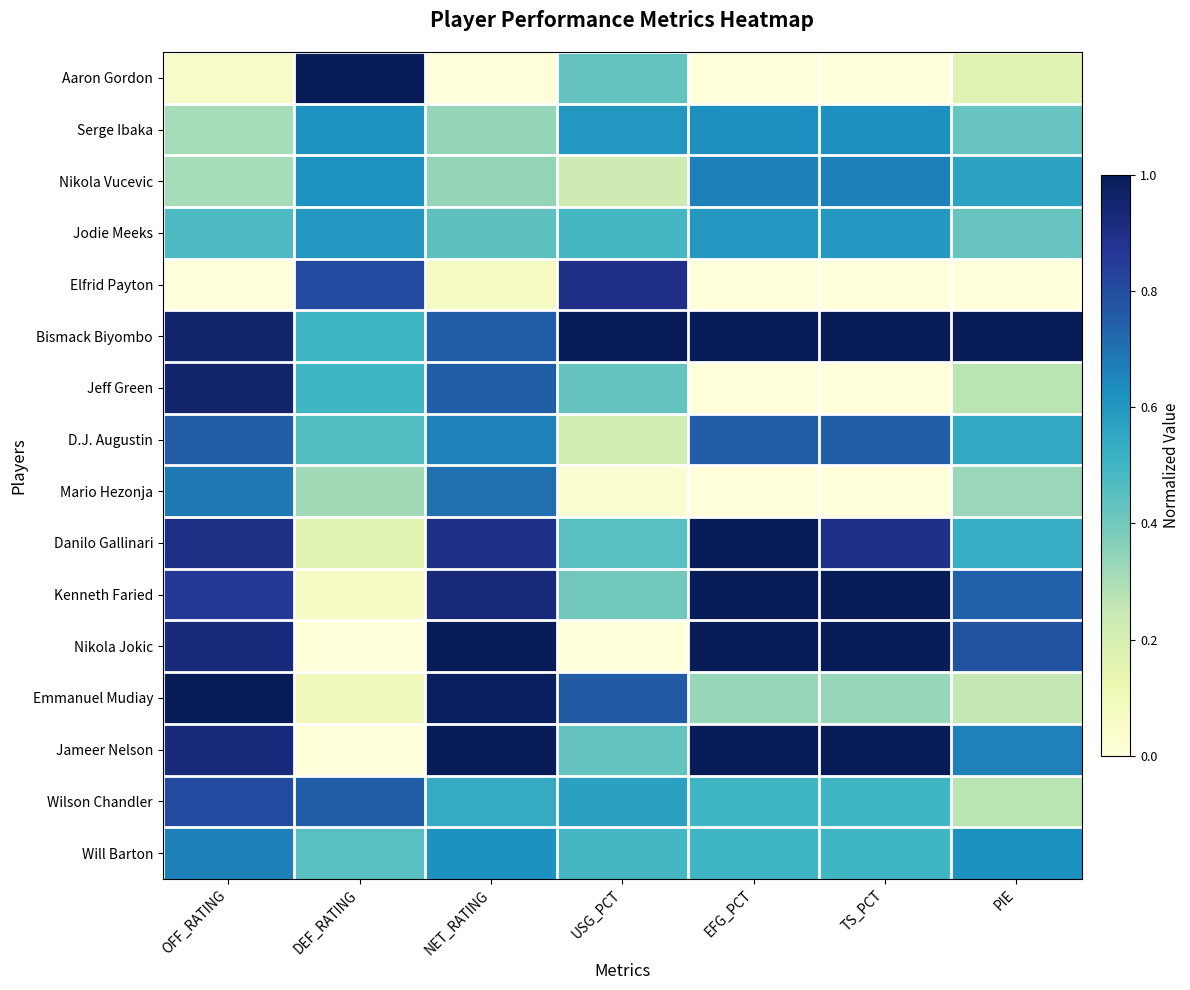

List the series in order of their peak value, highest first.

Aaron Gordon, Bismack Biyombo, Danilo Gallinari, Kenneth Faried, Nikola Jokic, Emmanuel Mudiay, Jameer Nelson, Jeff Green, Elfrid Payton, Wilson Chandler, D.J. Augustin, Mario Hezonja, Nikola Vucevic, Will Barton, Serge Ibaka, Jodie Meeks